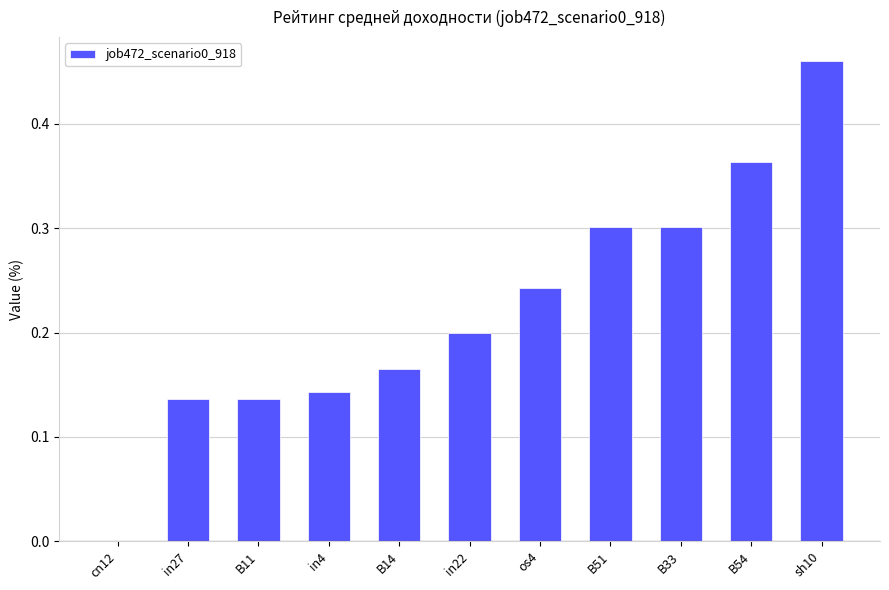

What is the change in value from B33 to sh10?

+0.2